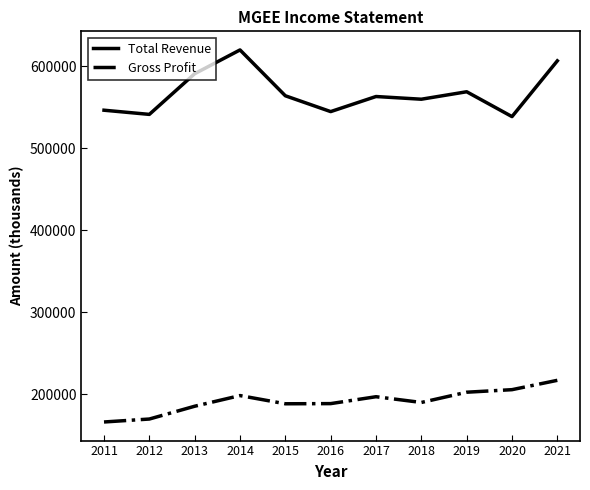

What is the difference between the maximum and minimum values in the Gross Profit series?

50800